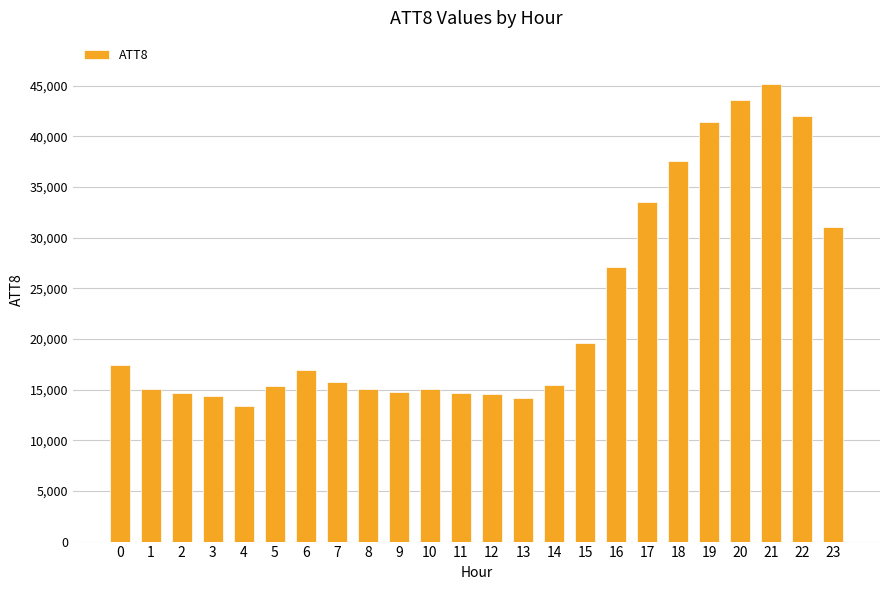

What is the difference between the second highest and second lowest values?

29400